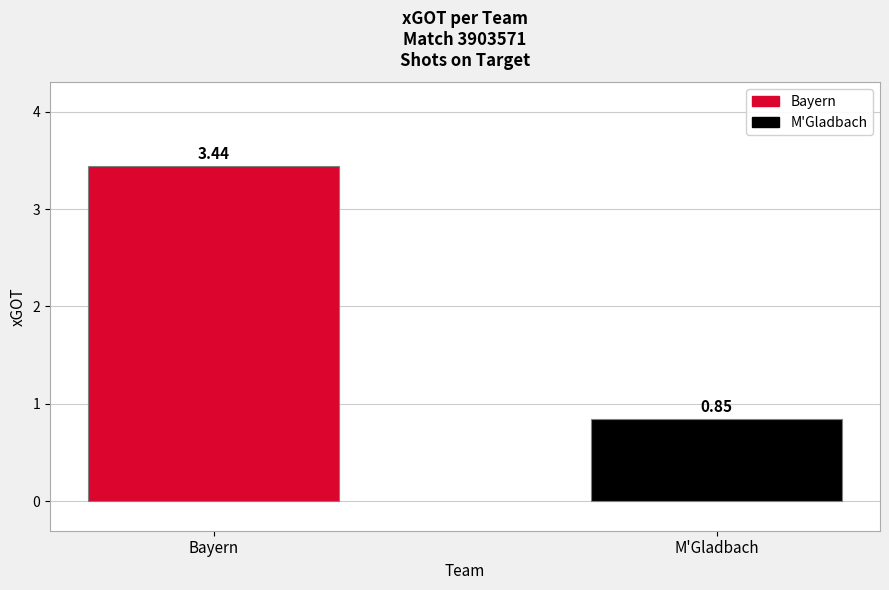

List the labels in order of value, largest first.

Bayern, M'Gladbach